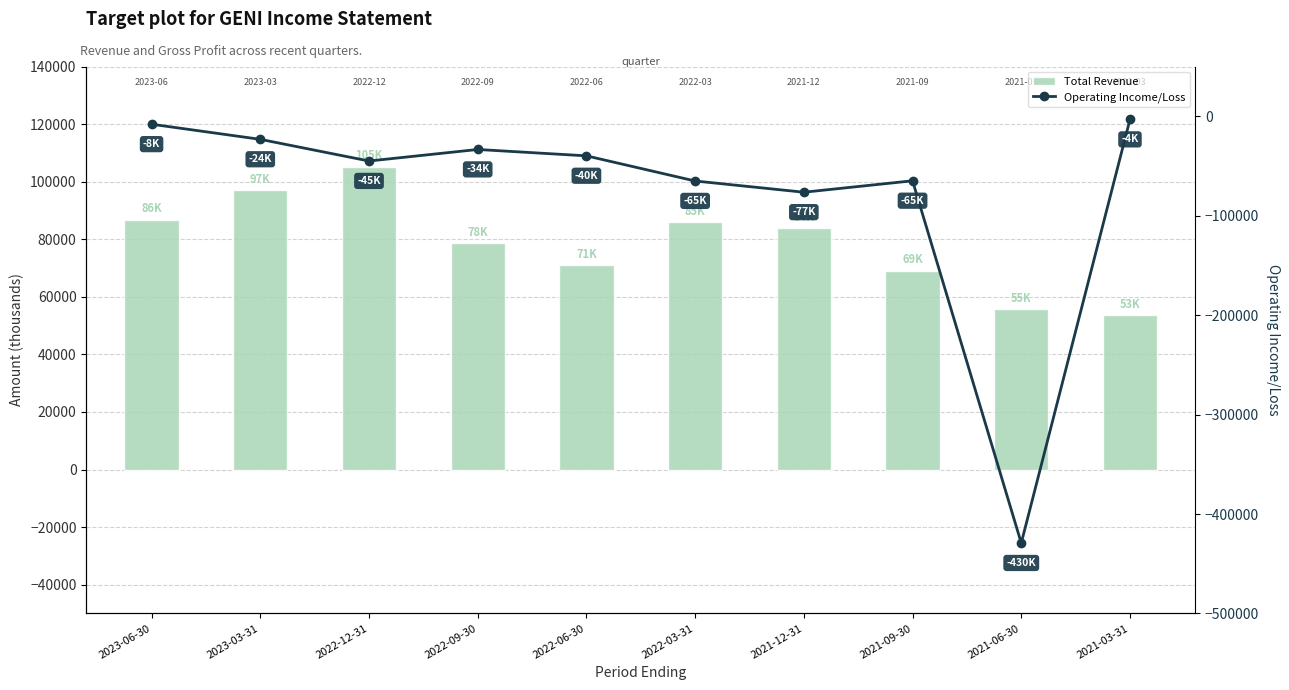

What is the average value of the Total Revenue series?

78760